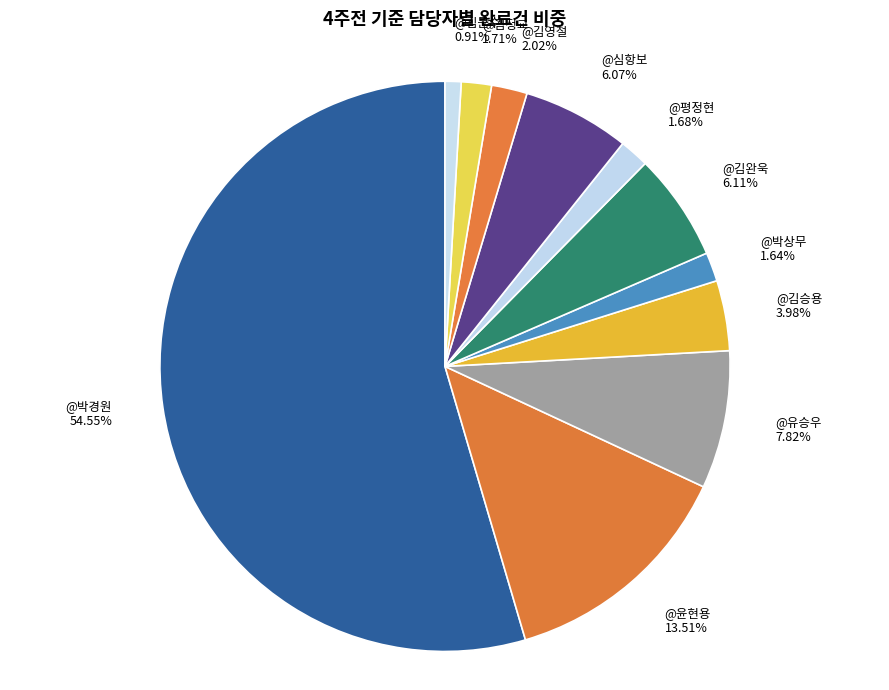

Is it true that @유승우 is 19% of the pie?

False